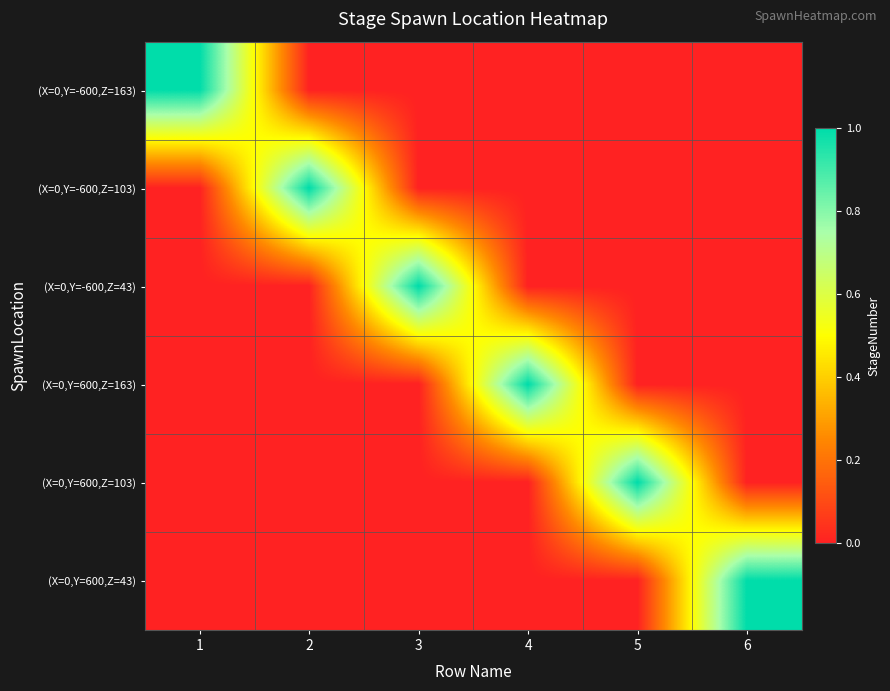

Count the number of categories in the chart.

6